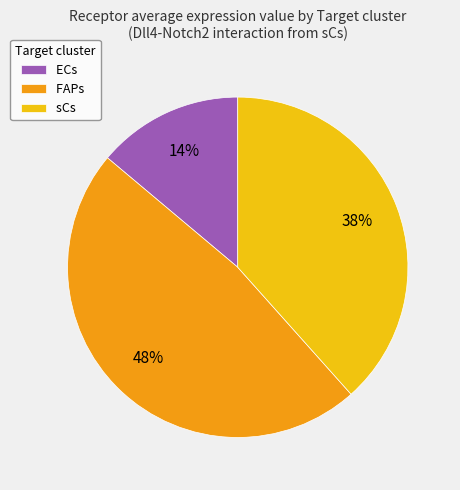

Is the sum of sCs and ECs greater than half?

Yes